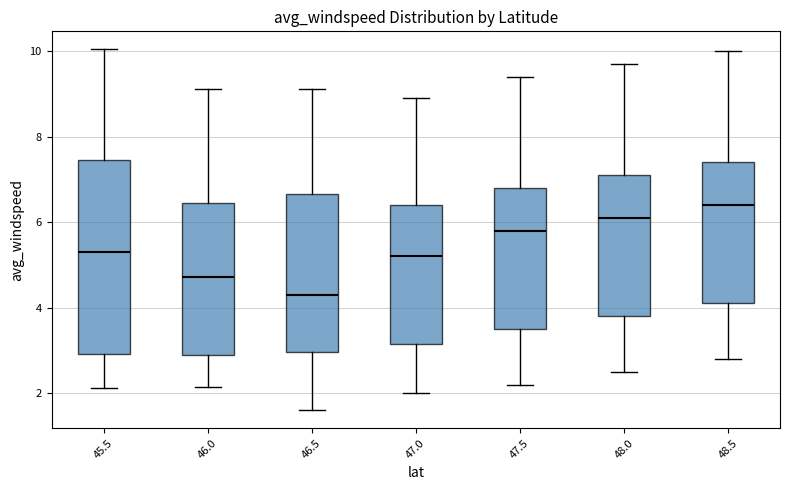

Which box's median line is the lowest?

46.5